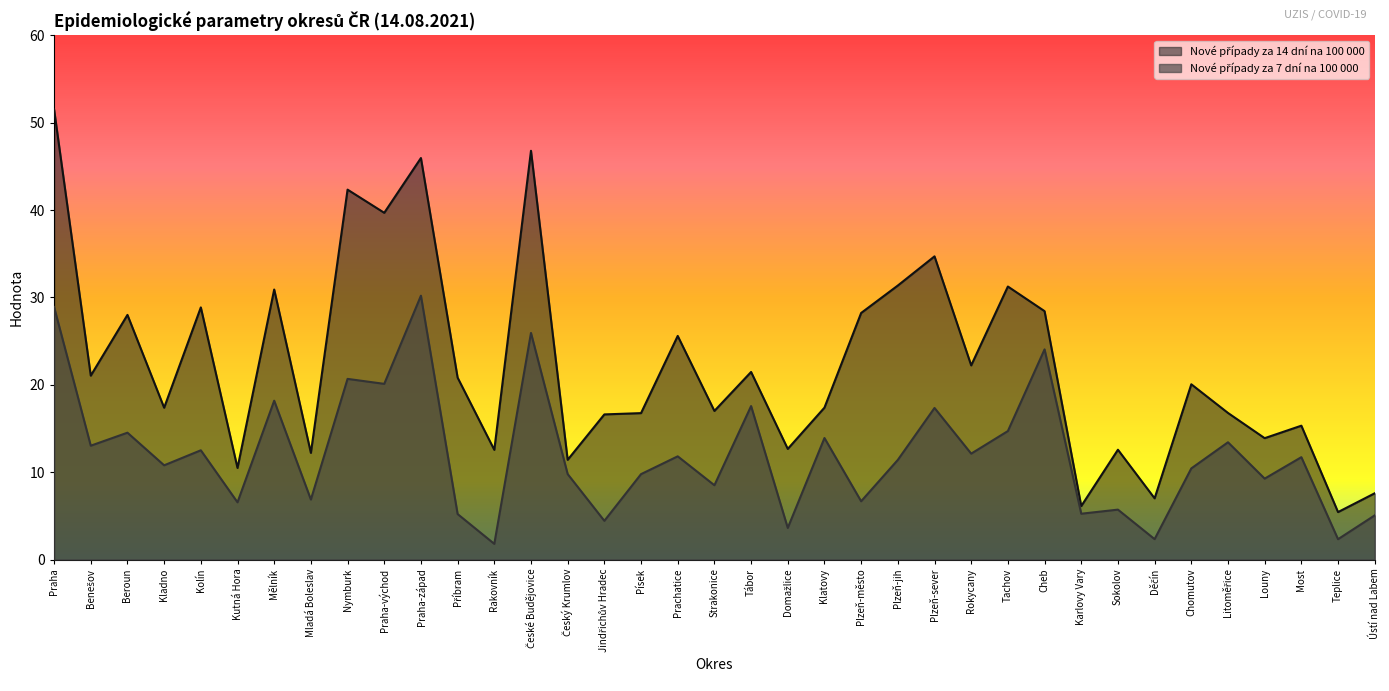

What is the label of the 13th point from the right?

Plzeň-sever